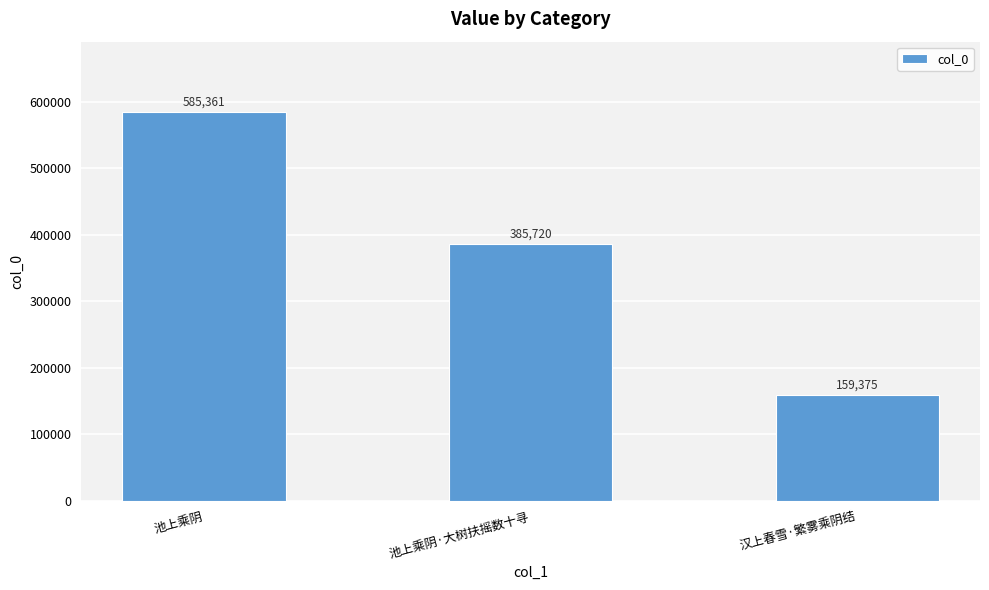

What is the value of the 3rd bar from the left?

159375